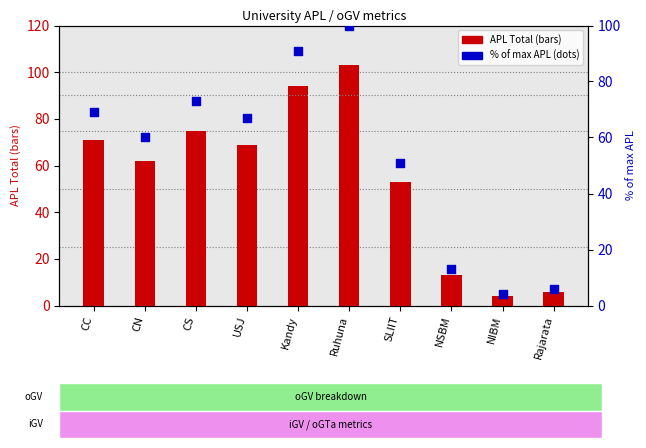

Which series has the widest spread of Y values?

APL Total